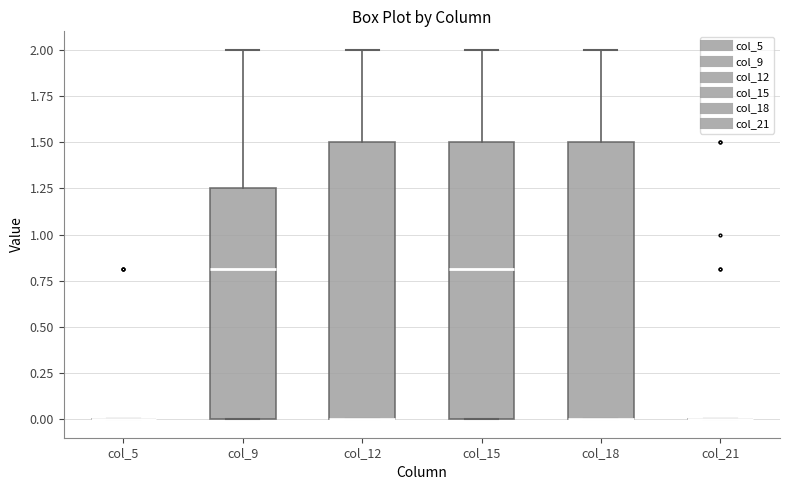

Reading left to right, read every box against the y-axis: the position of its median line, the range the box covers, and the ends of its whiskers. The values are not printed on the chart, so give them approximately, as read against the axis.

col_5: box collapsed to a line at 0.00, whiskers 0.00 to 0.00
col_9: median 0.80, box 0.00 to 1.25, whiskers 0.00 to 2.00
col_12: median 0.00 (drawn on the box's lower edge), box 0.00 to 1.50, whiskers 0.00 to 2.00
col_15: median 0.80, box 0.00 to 1.50, whiskers 0.00 to 2.00
col_18: median 0.00 (drawn on the box's lower edge), box 0.00 to 1.50, whiskers 0.00 to 2.00
col_21: box collapsed to a line at 0.00, whiskers 0.00 to 0.00